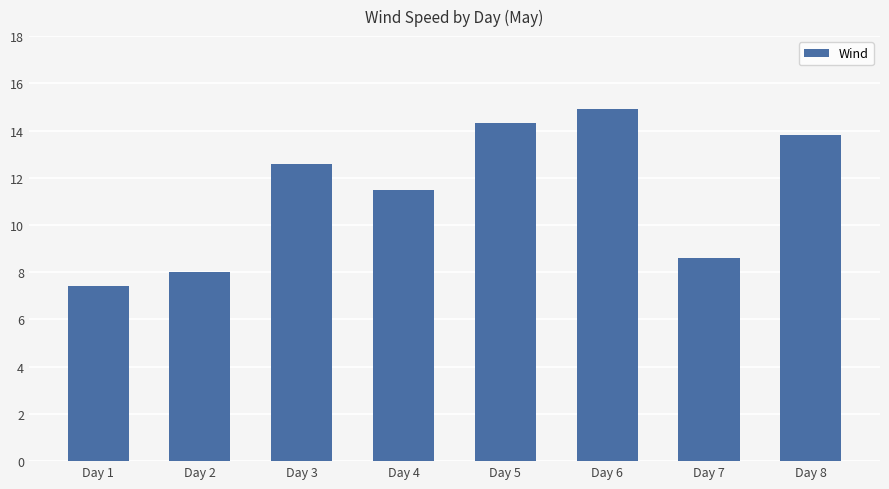

Between Day 6 and Day 7, which is larger?

Day 6